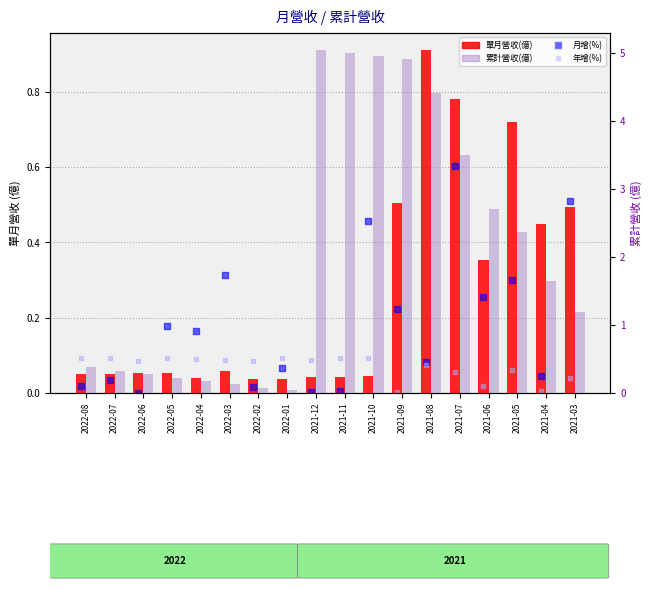

Which series contains the highest Y value?

累計營收(億)